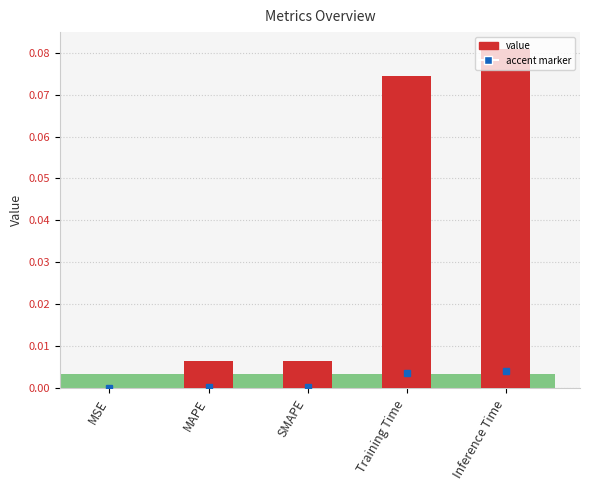

Rank the categories by value from highest to lowest.

Inference Time, Training Time, MAPE, SMAPE, MSE